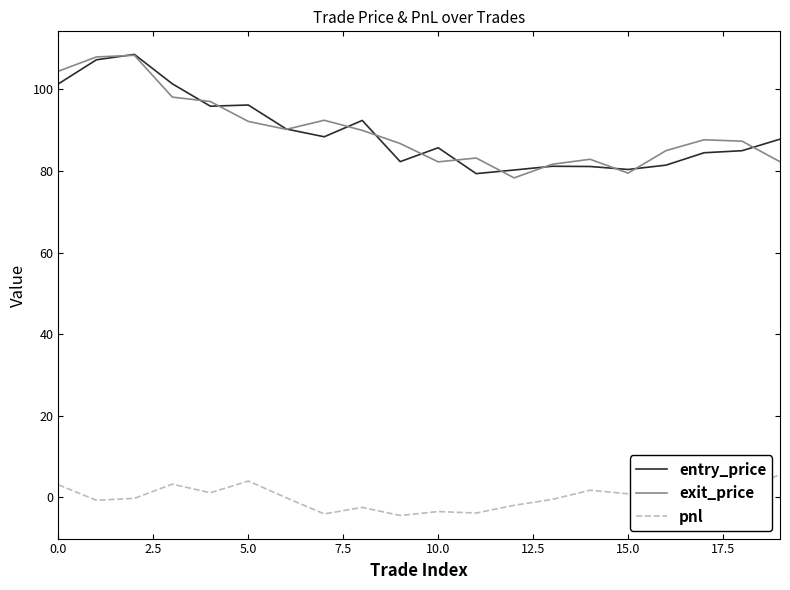

What is the smallest value displayed?

-4.4